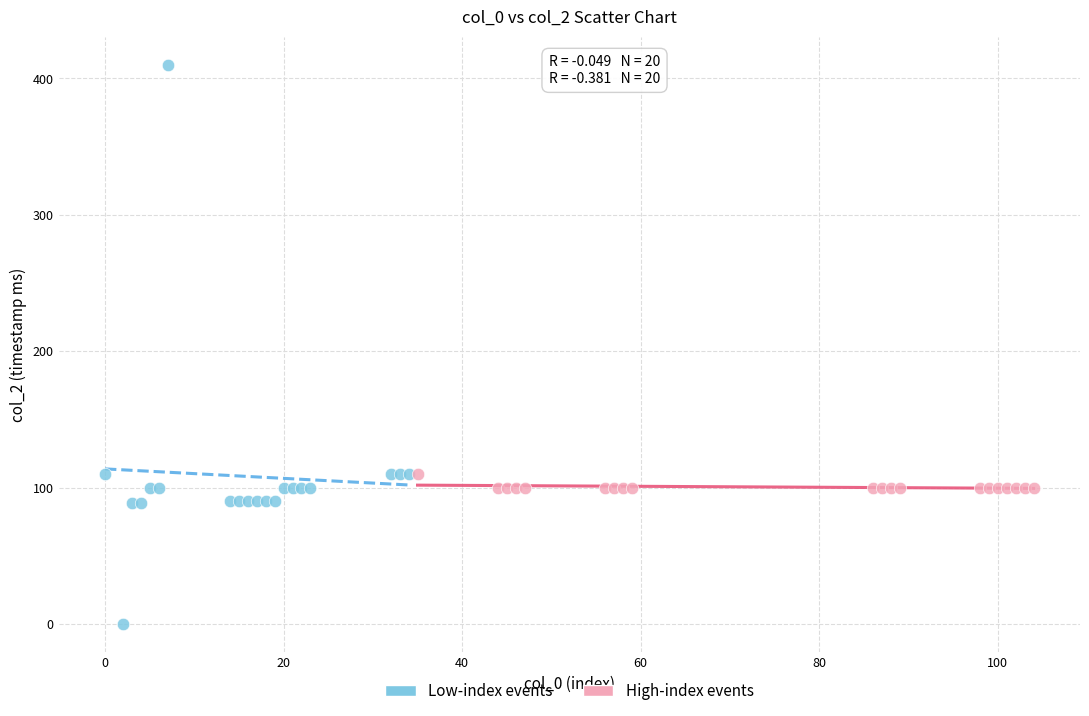

Which series contains the highest Y value?

Low-index events